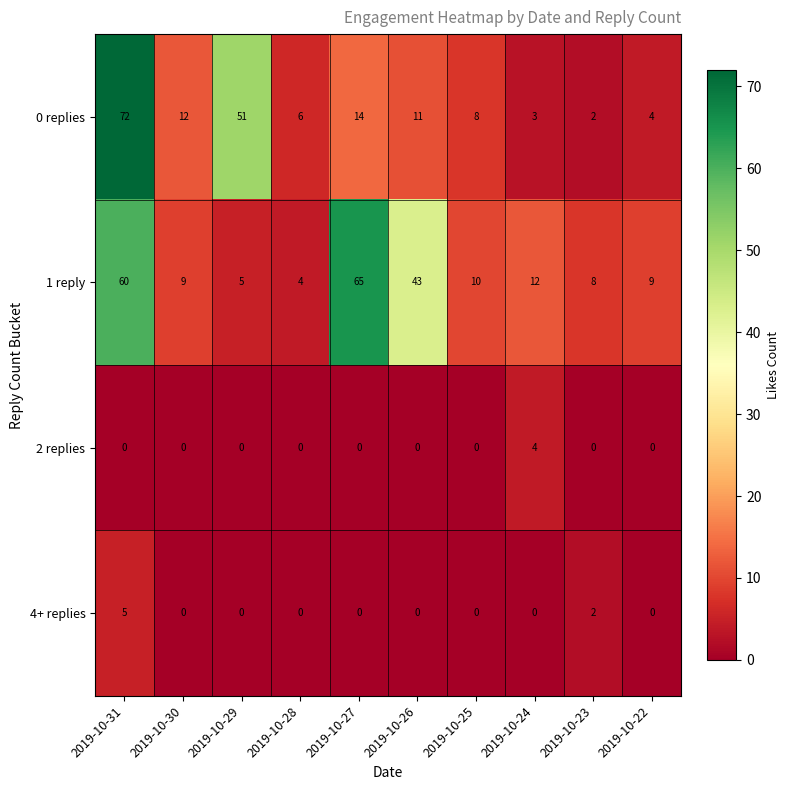

The value of 4+ replies at 2019-10-28 is 2. True or false?

False